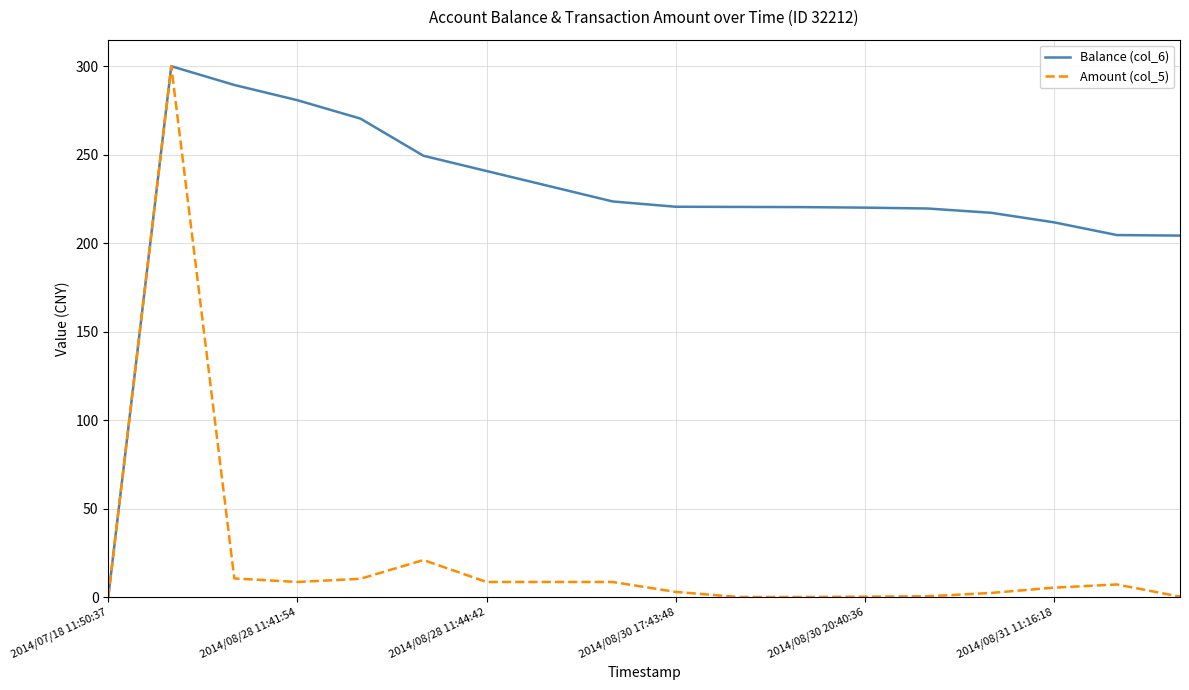

How many categories are shown in the chart?

18